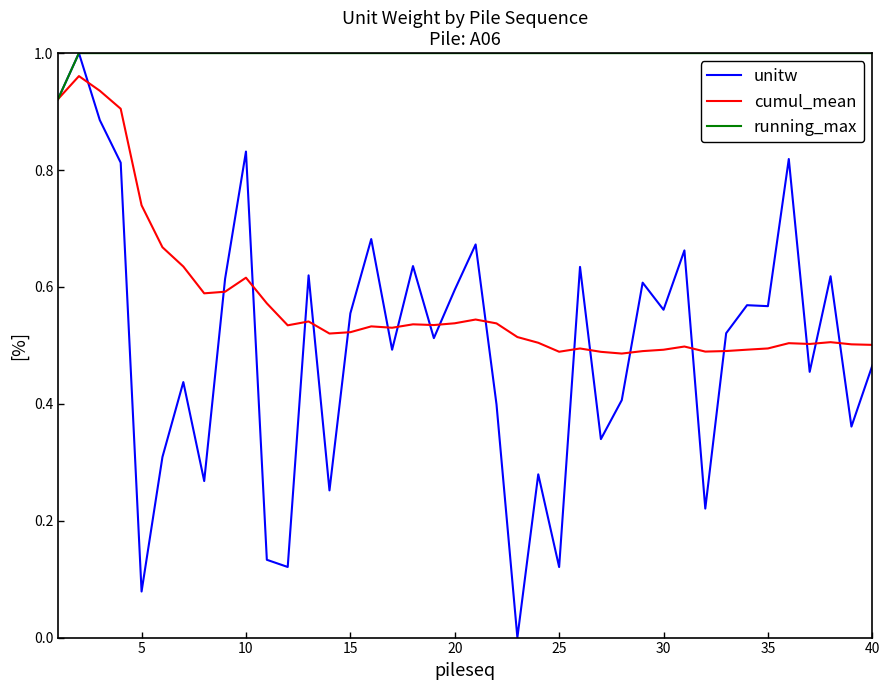

Which series has the largest range (max minus min)?

unitw